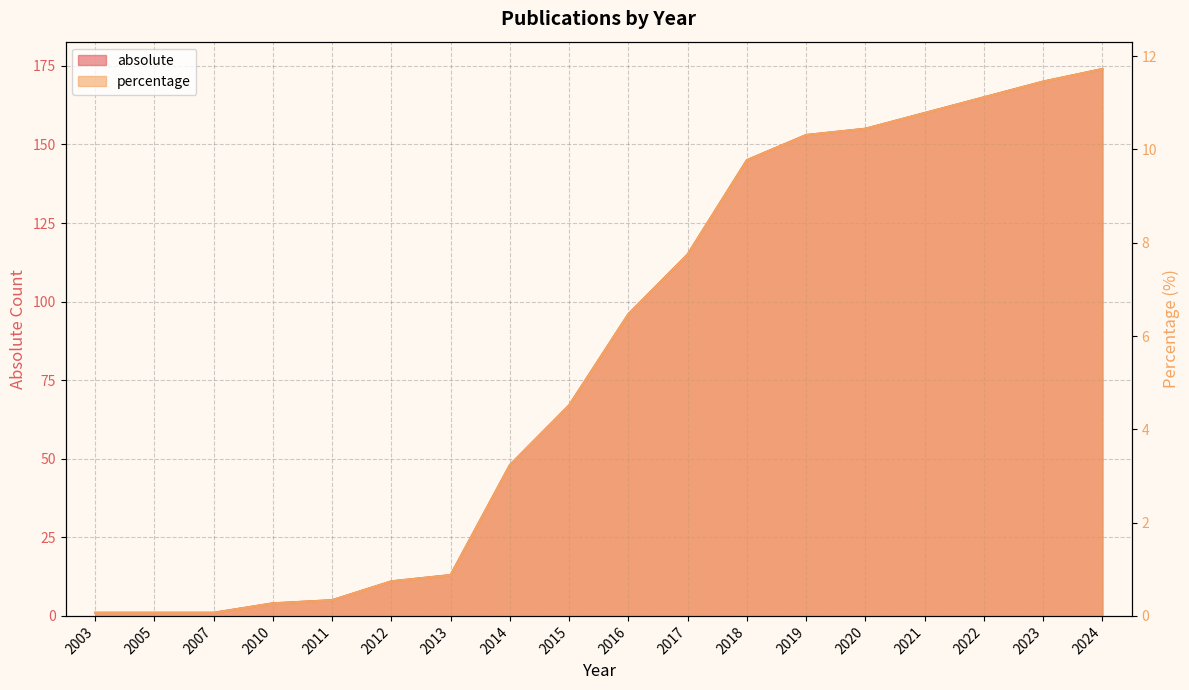

Is the value of absolute at 2010 greater than the value of percentage at 2021?

No